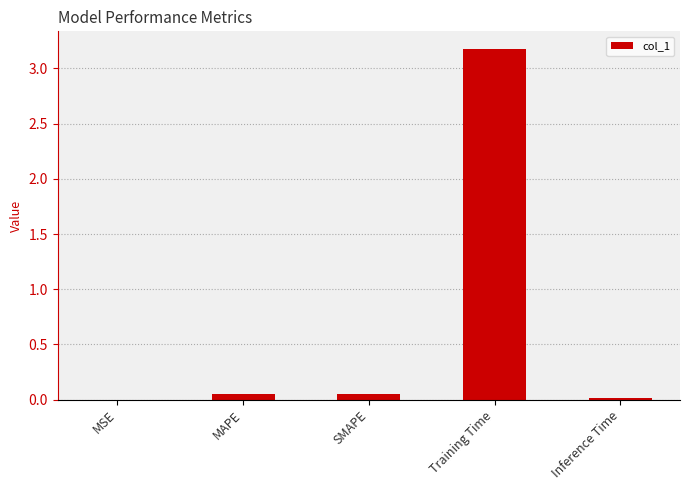

What is the maximum value shown in the chart?

3.2